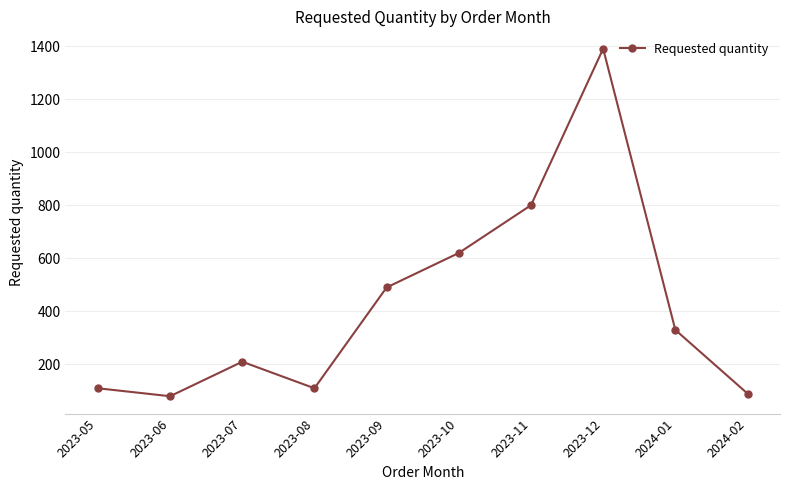

True or false: the data has more than 2 interior local peaks.

False